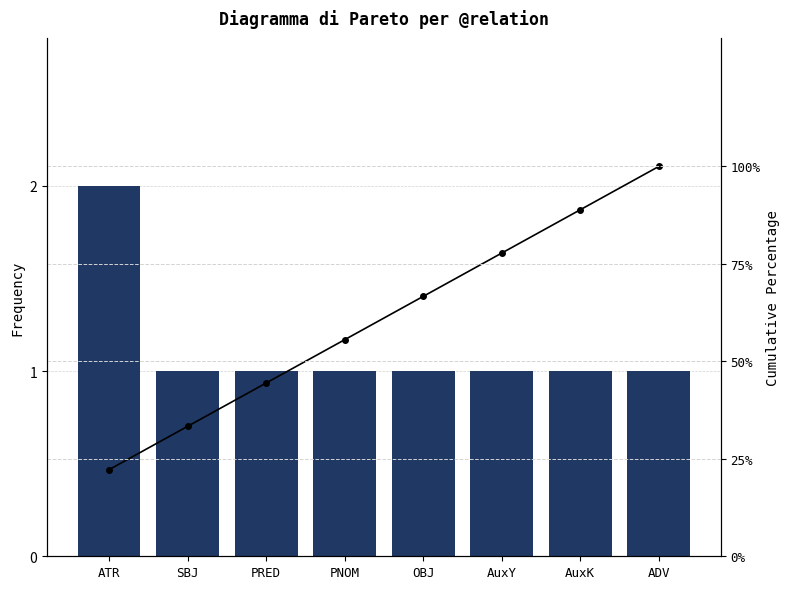

What is the label of the 6th bar from the left?

AuxY